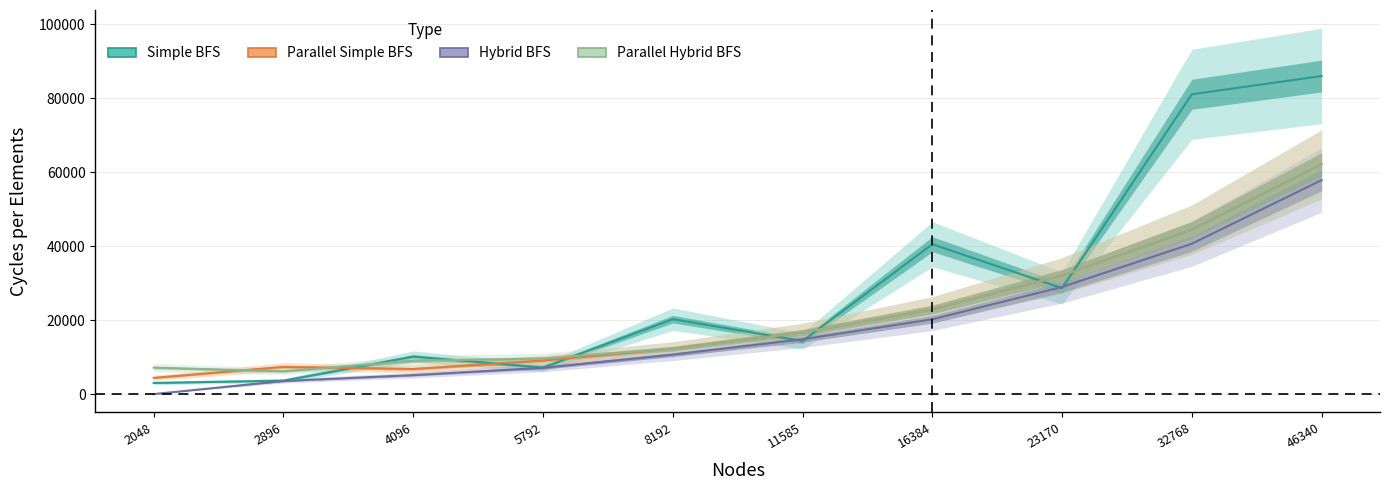

What is the total value across all series at 4096?

31280